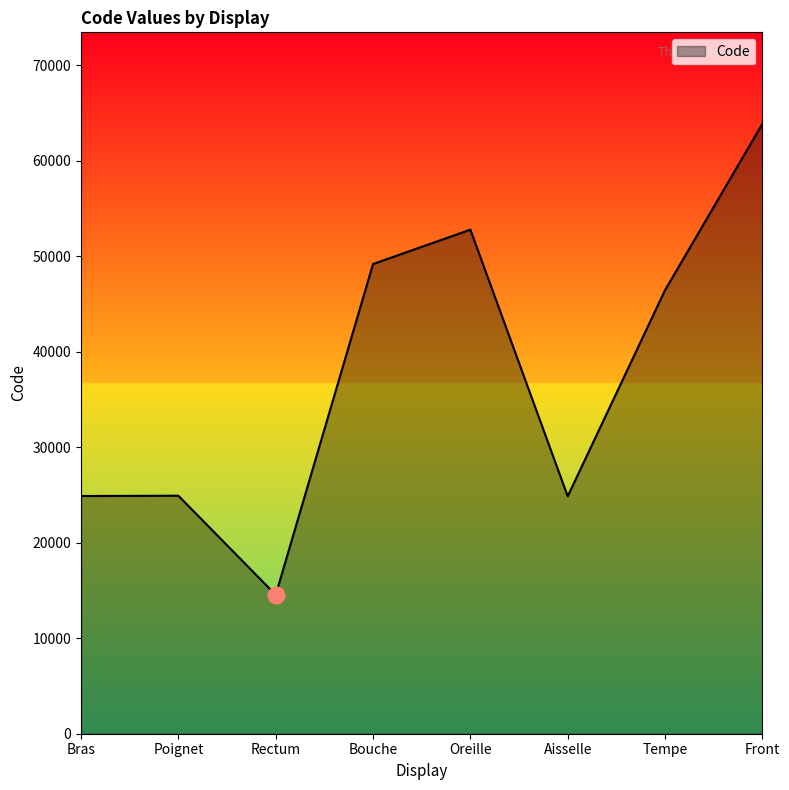

Where does the data first go above 46450?

Bouche